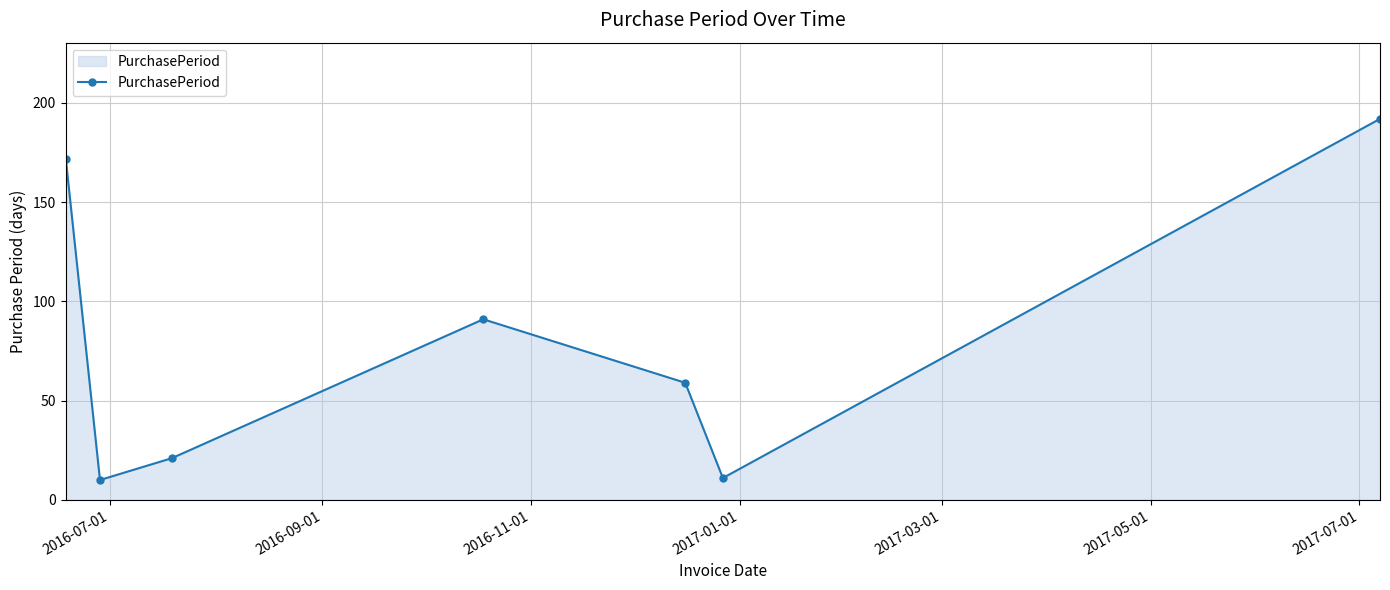

Reading left to right, transcribe all the data shown in this chart.

172	10	21	91	59	11	192